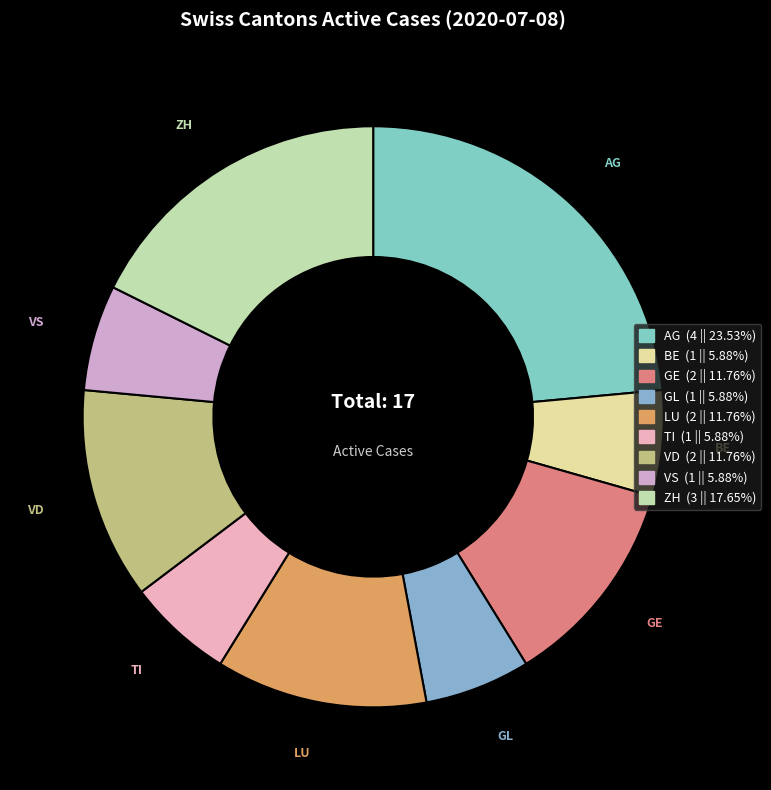

What is the ratio of the value at VS to the value at GE?

0.5